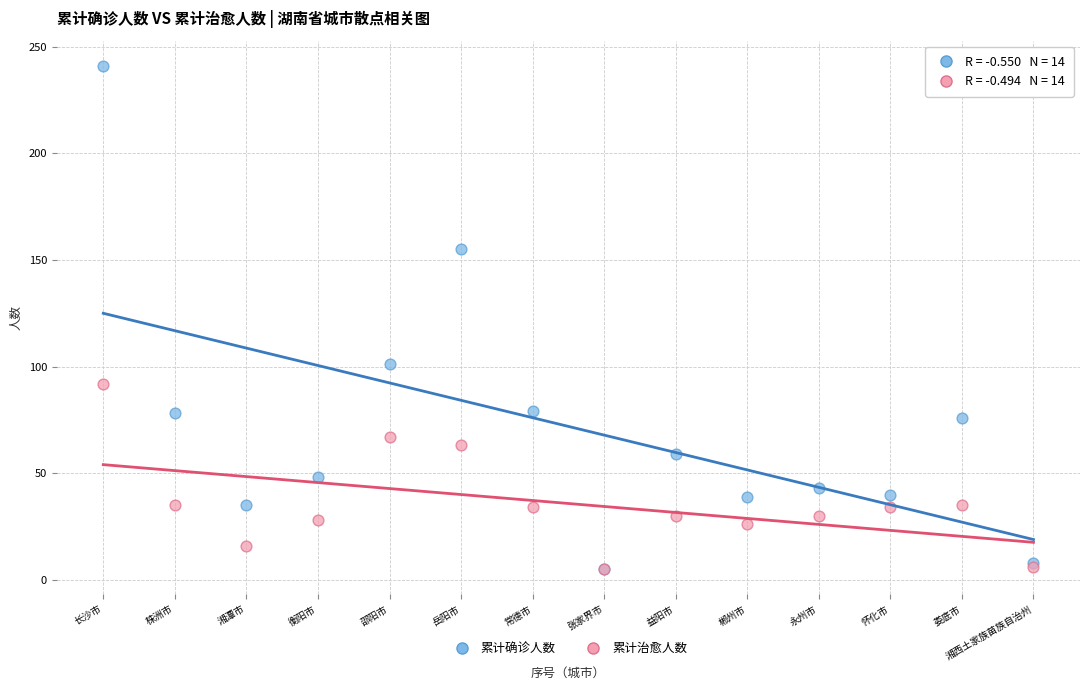

Across all series, what Y value is closest to 123?

101